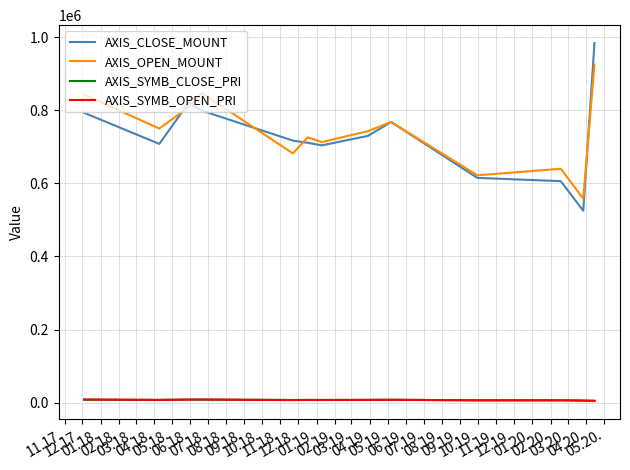

Which series has the largest range (max minus min)?

AXIS_CLOSE_MOUNT